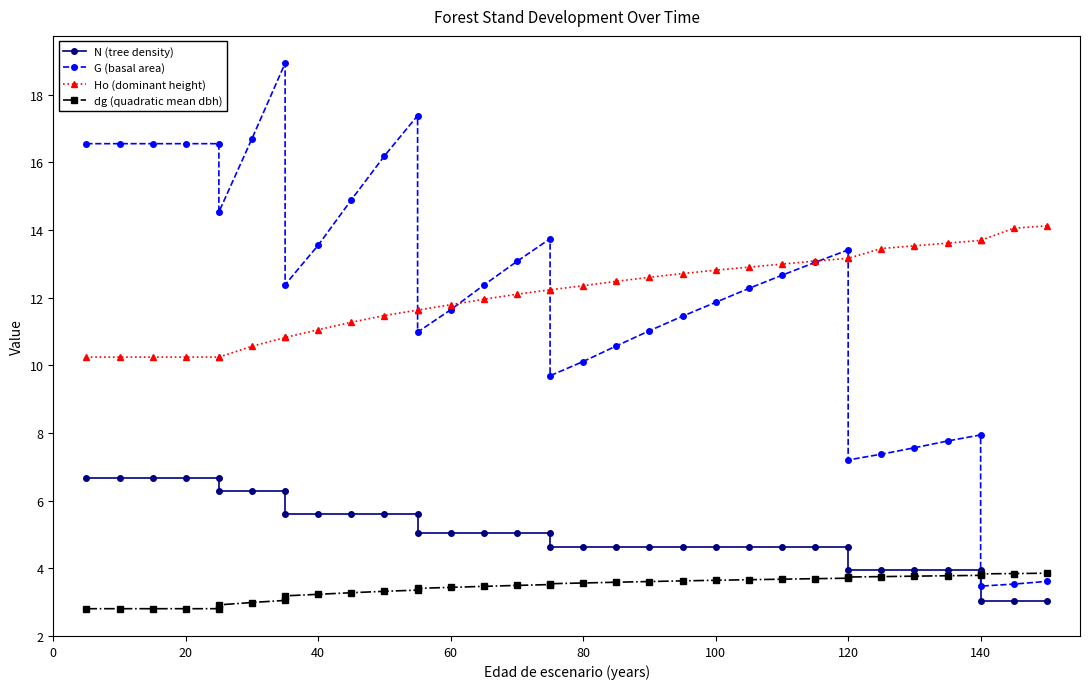

What is the highest value of the Ho (dominant height) series?

14.1